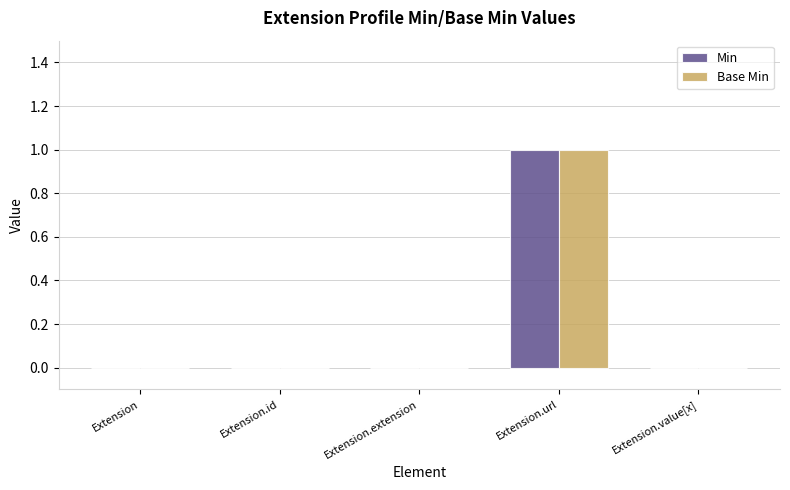

Which category has the highest value in the Min series?

Extension.url